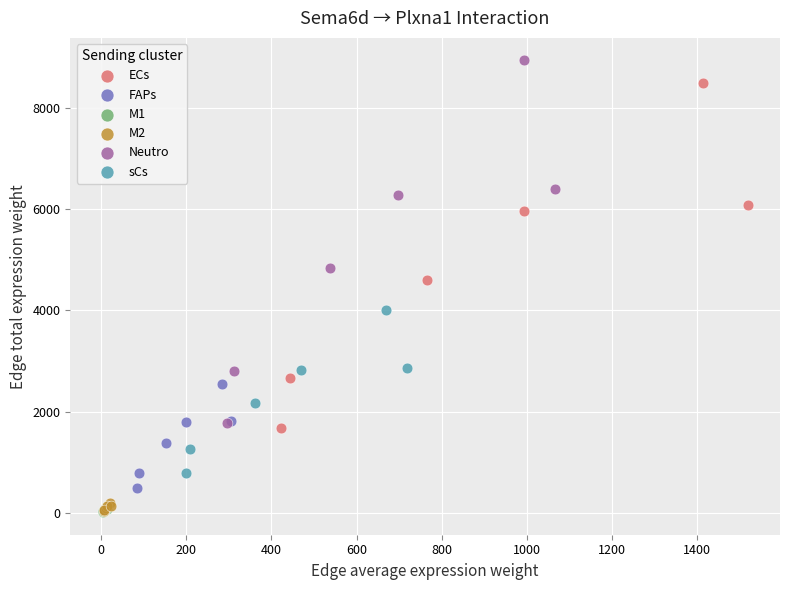

What are all the series names shown in the legend?

ECs, FAPs, M1, M2, Neutro, sCs